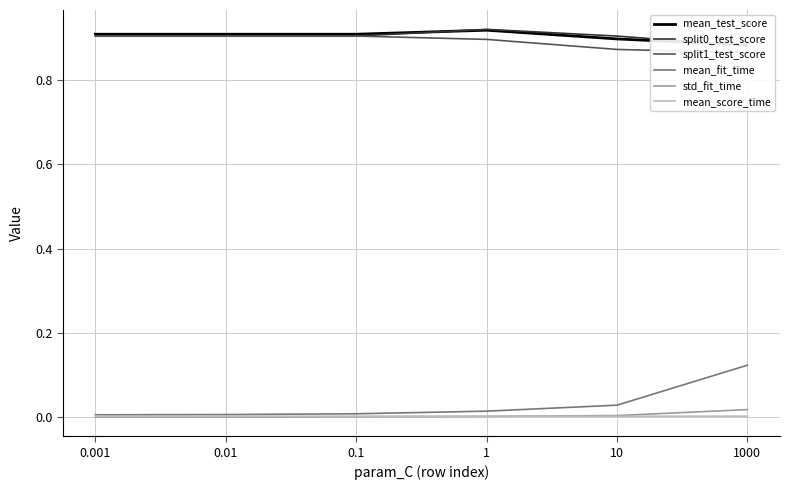

How many lines are shown in the chart?

6